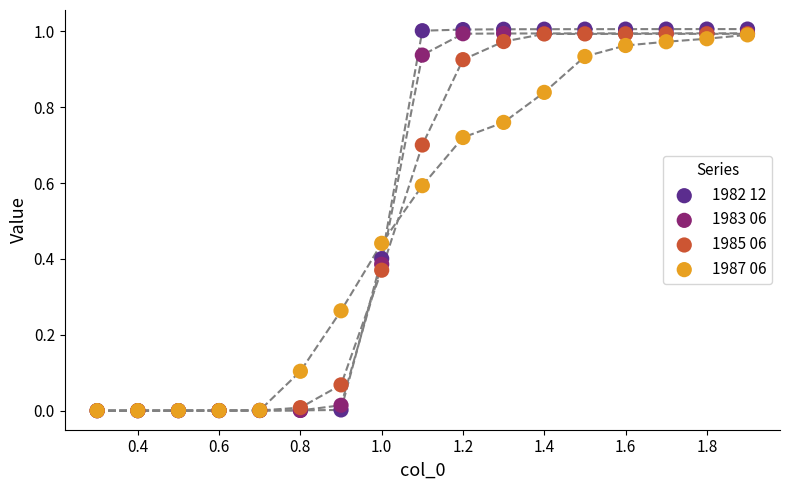

Which series contains the highest Y value?

1982 12